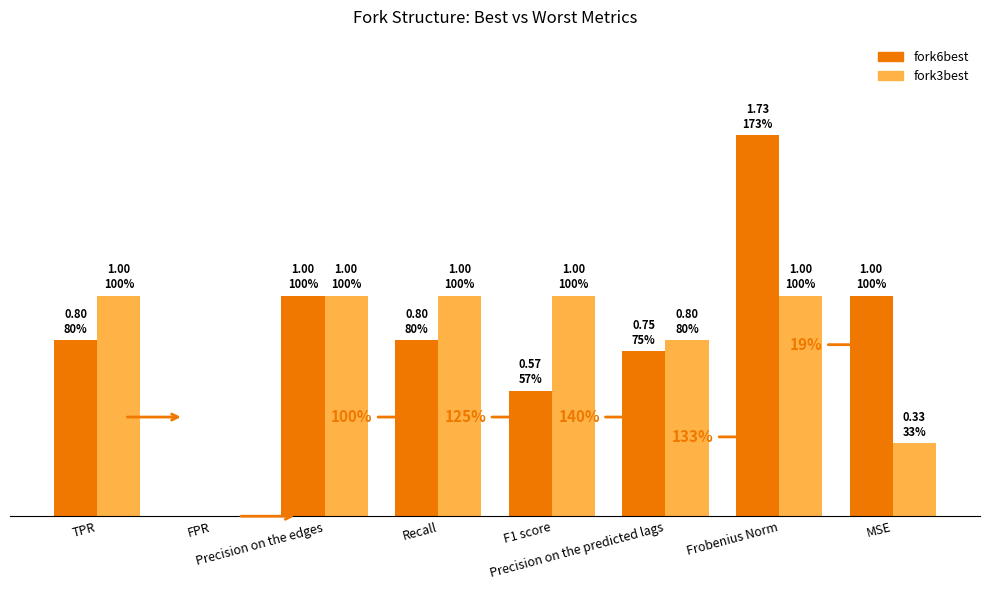

Rank the series by their average value, from lowest to highest.

fork3best, fork6best